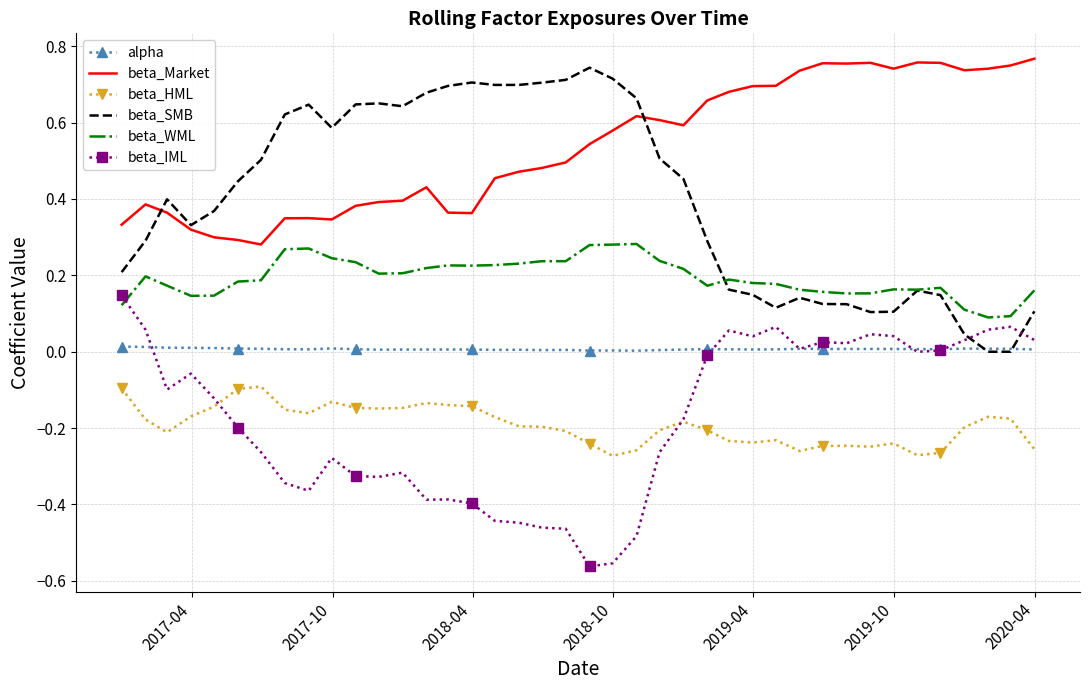

True or false: beta_WML and alpha cross at least once.

False